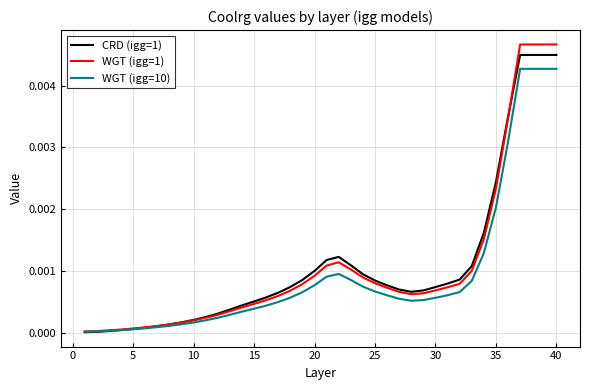

Which series has the widest spread of values?

WGT (igg=1)